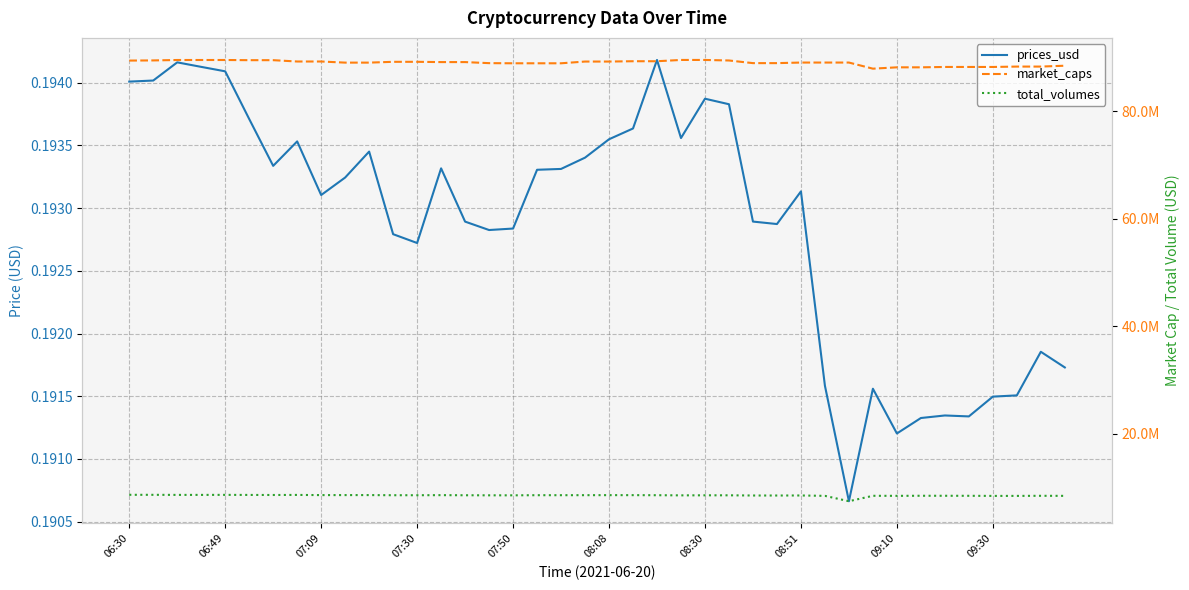

What is the average value of the prices_usd series?

0.2